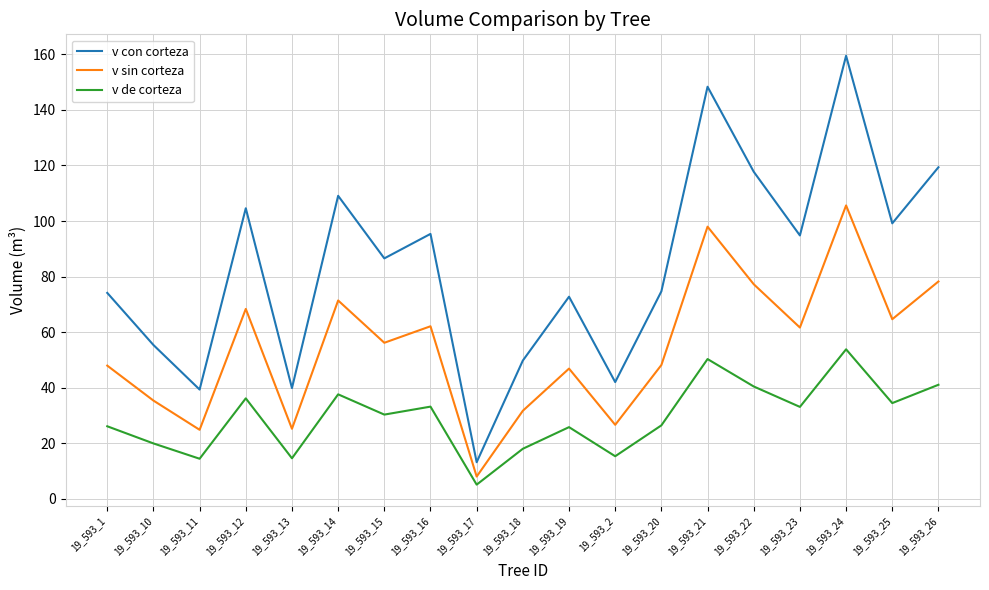

How many distinct data groups are displayed?

3